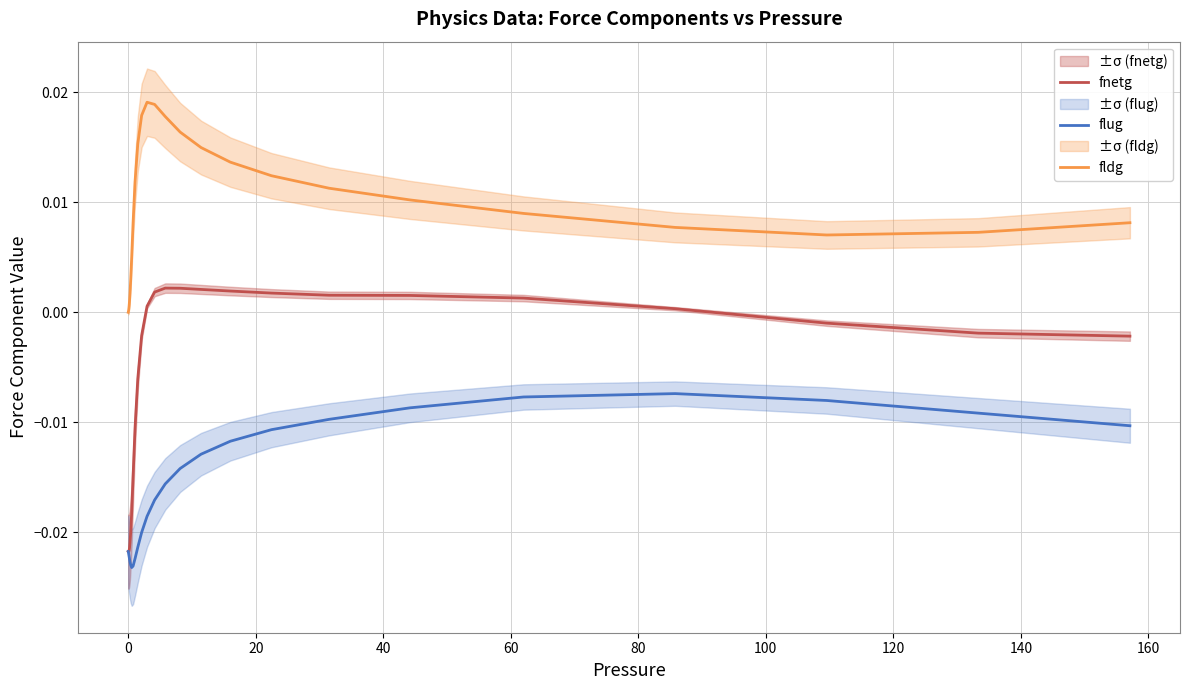

True or false: fldg and fnetg intersect in this chart.

False